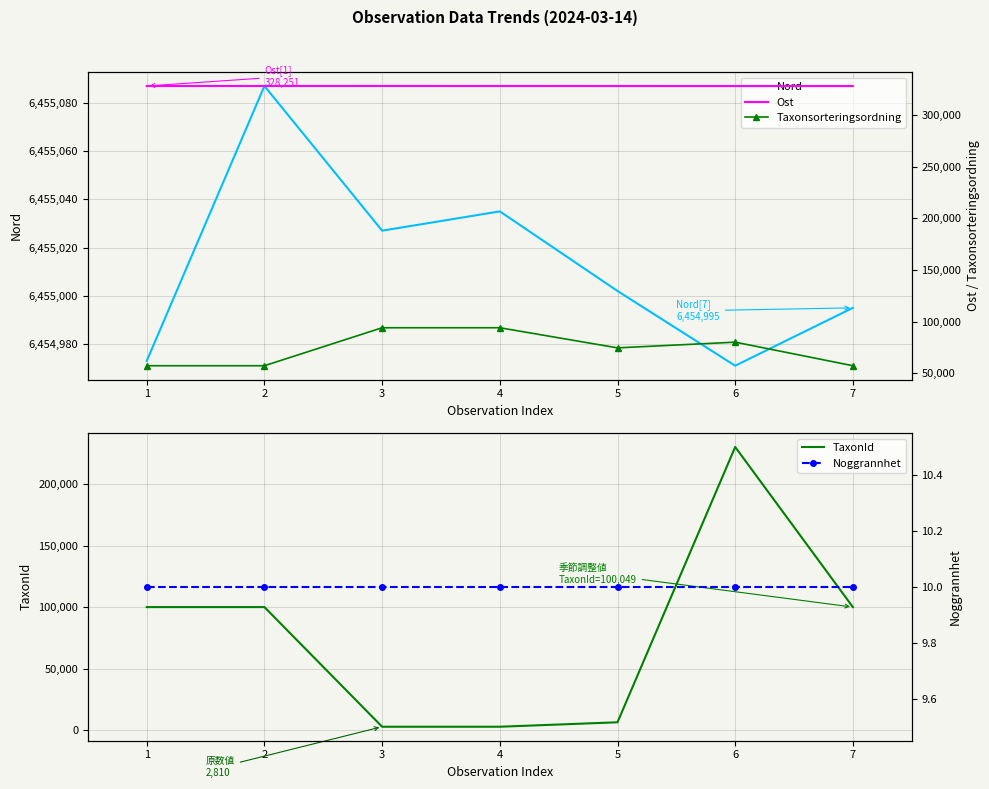

What is the value of the Noggrannhet point at the 1st from the left?

10